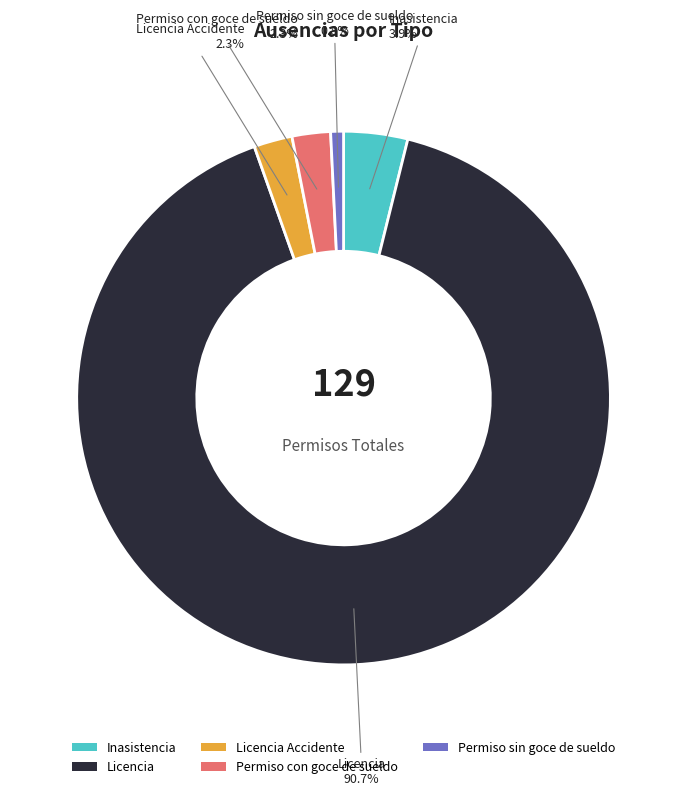

How many slices are in this pie chart?

5